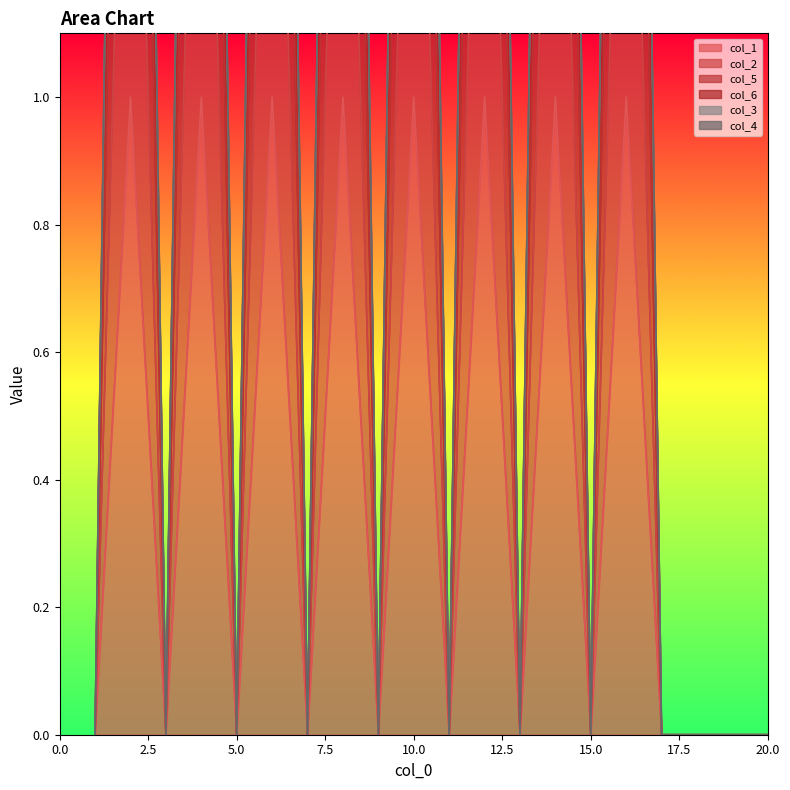

Between 14 and 20, which series saw the biggest shift?

col_5